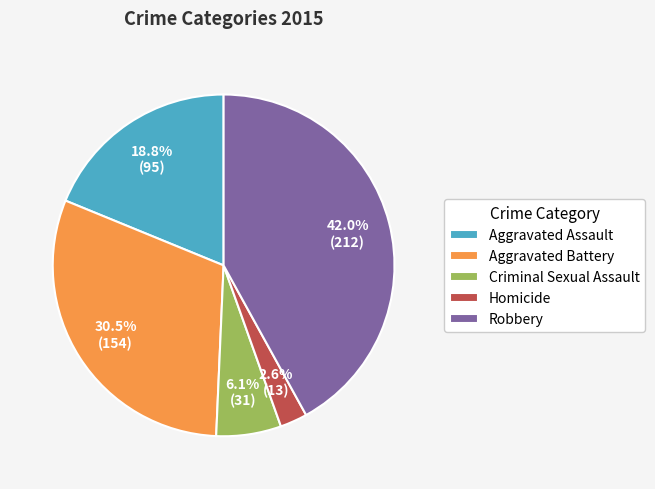

Which slice is the largest?

Robbery